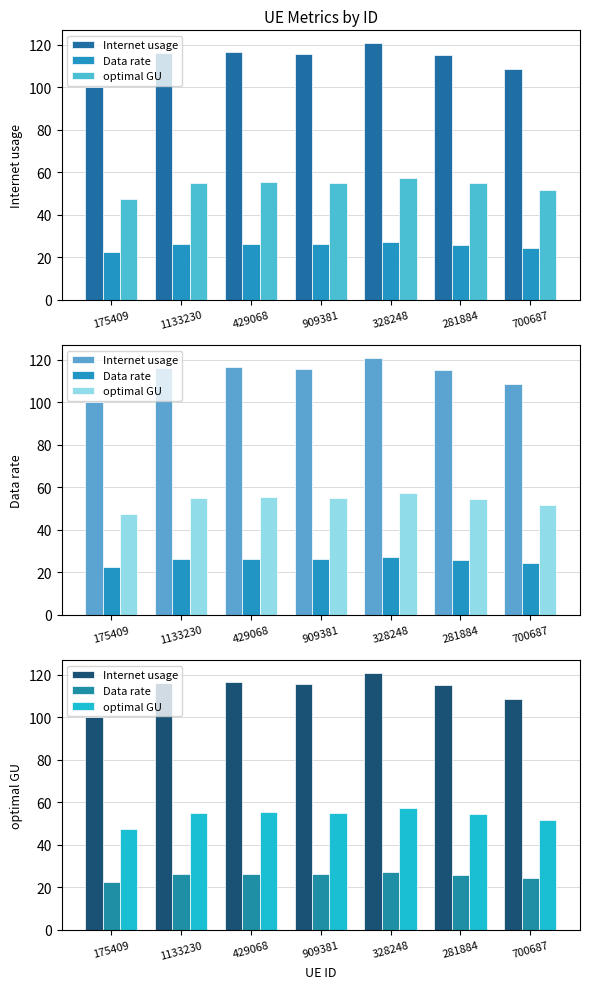

The value of Data rate at 281884 is 26.0. True or false?

True